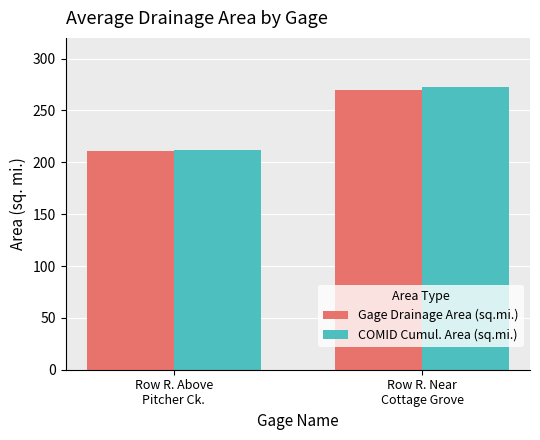

Reading left to right, what are all the values shown in this chart?

Gage Drainage Area (sq.mi.): Row R. Above
Pitcher Ck.=211.0	Row R. Near
Cottage Grove=270.0
COMID Cumul. Area (sq.mi.): Row R. Above
Pitcher Ck.=211.7	Row R. Near
Cottage Grove=272.7